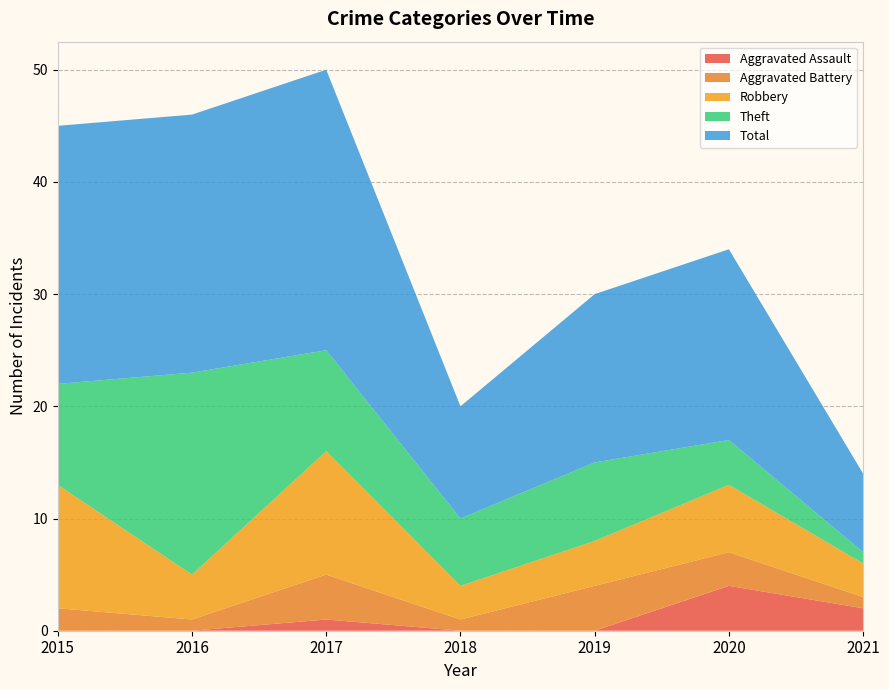

Reading left to right, list all the values displayed in this chart.

Aggravated Assault: 2015=0	2016=0	2017=1	2018=0	2019=0	2020=4	2021=2
Aggravated Battery: 2015=2	2016=1	2017=4	2018=1	2019=4	2020=3	2021=1
Robbery: 2015=11	2016=4	2017=11	2018=3	2019=4	2020=6	2021=3
Theft: 2015=9	2016=18	2017=9	2018=6	2019=7	2020=4	2021=1
Total: 2015=23	2016=23	2017=25	2018=10	2019=15	2020=17	2021=7